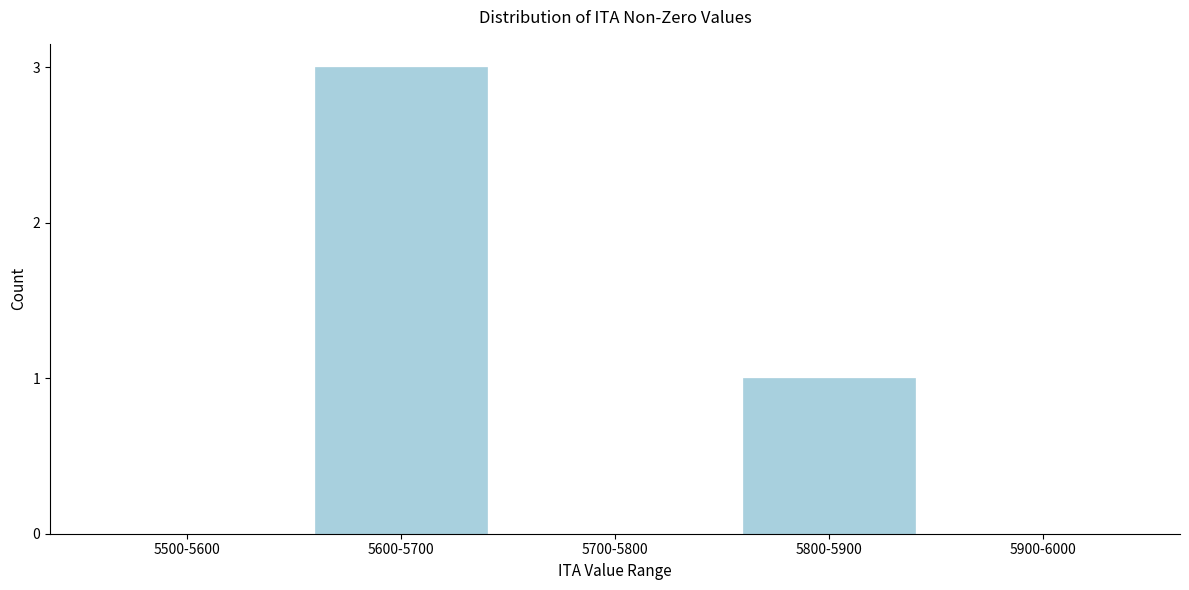

Reading left to right, list all the values displayed in this chart.

5500-5600=0	5600-5700=3	5700-5800=0	5800-5900=1	5900-6000=0